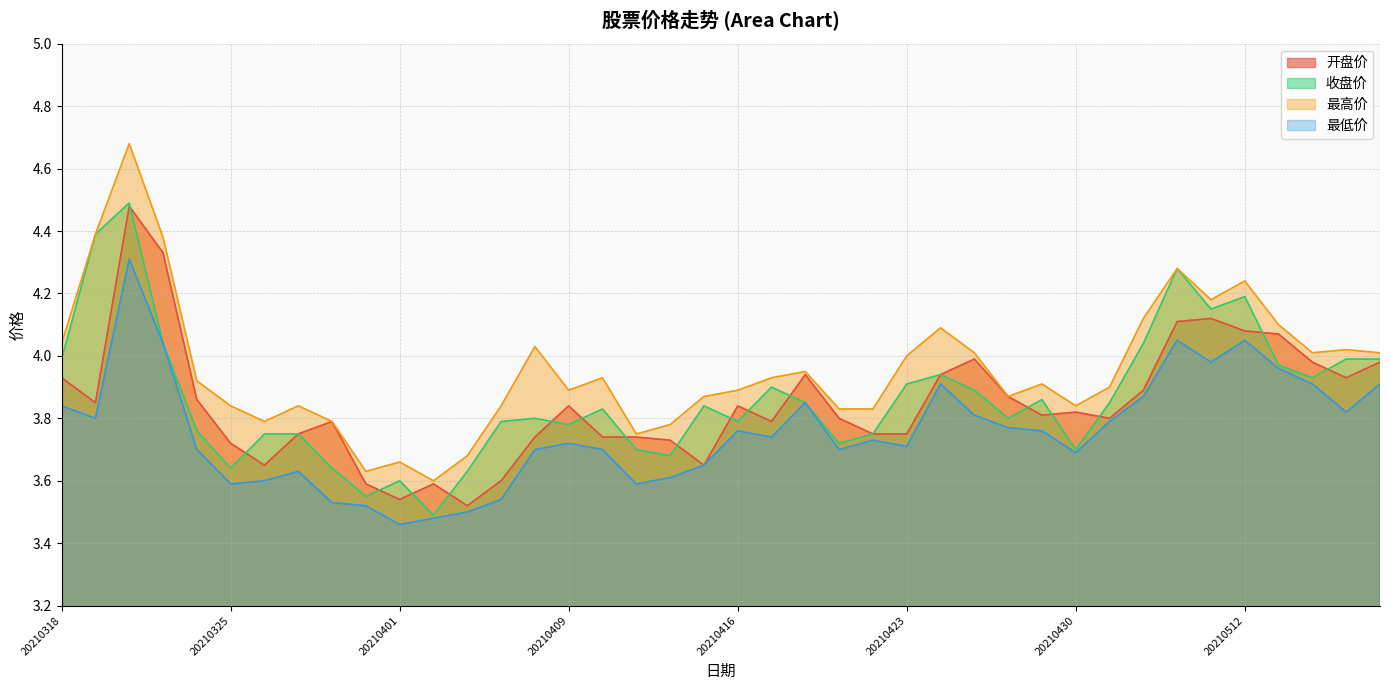

What is the average value of the 收盘价 series?

3.9